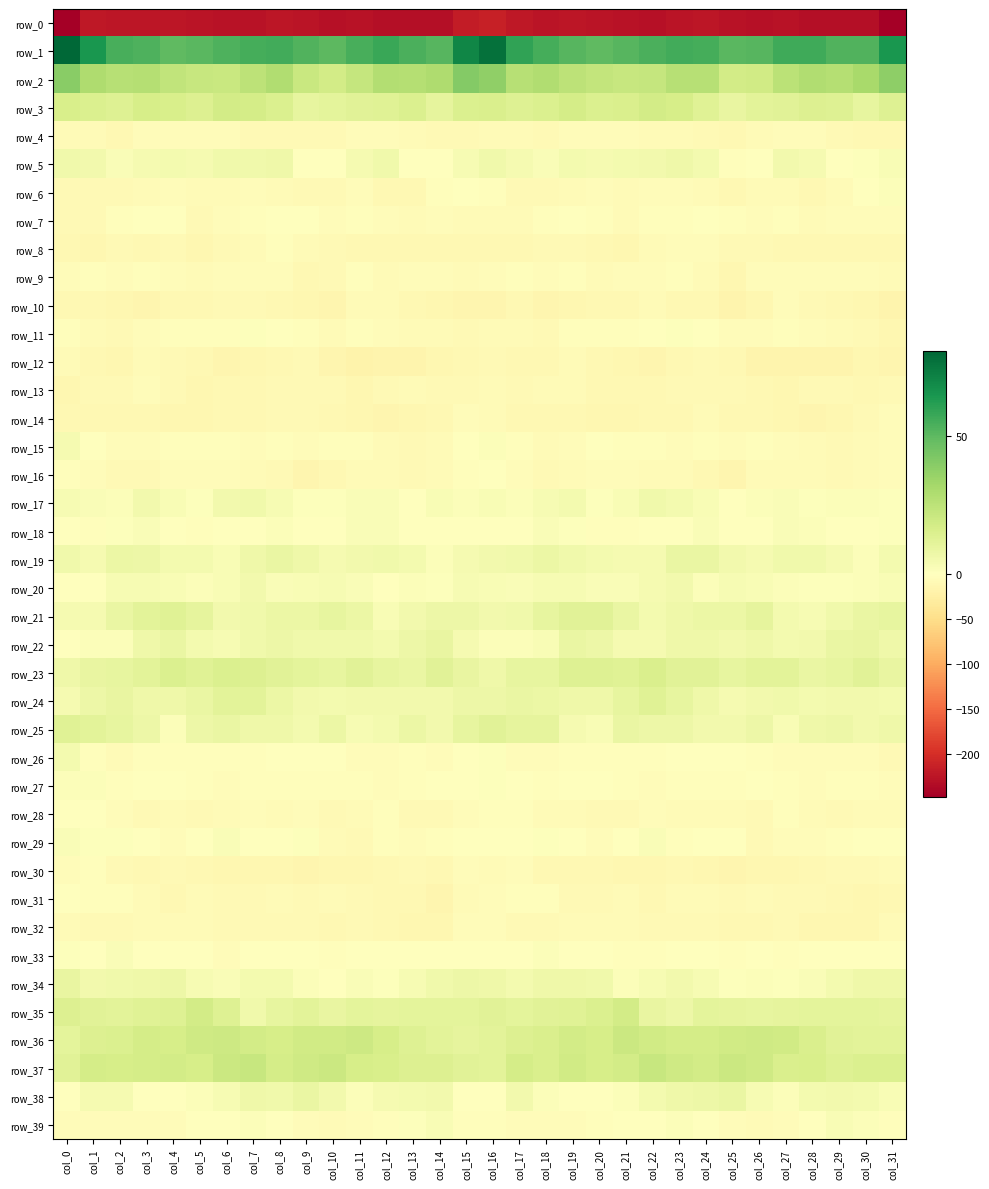

What is the difference between the maximum and minimum values in the row_5 series?

8.7